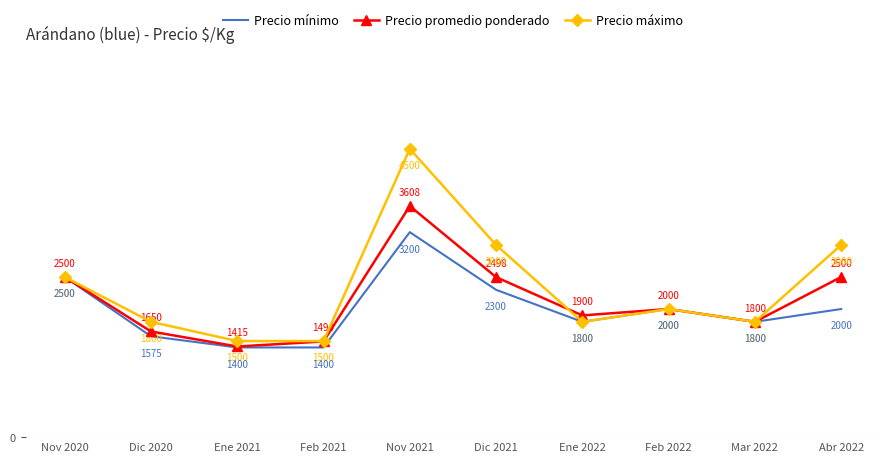

Which category has the lowest value in the Precio promedio ponderado series?

Ene 2021